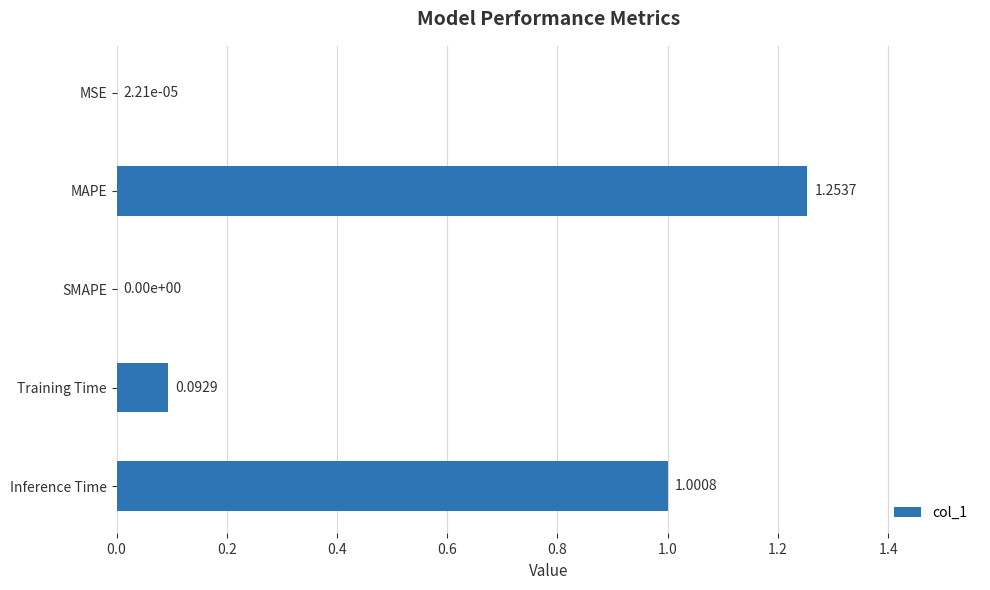

What is the change in value from MSE to Inference Time?

+1.0